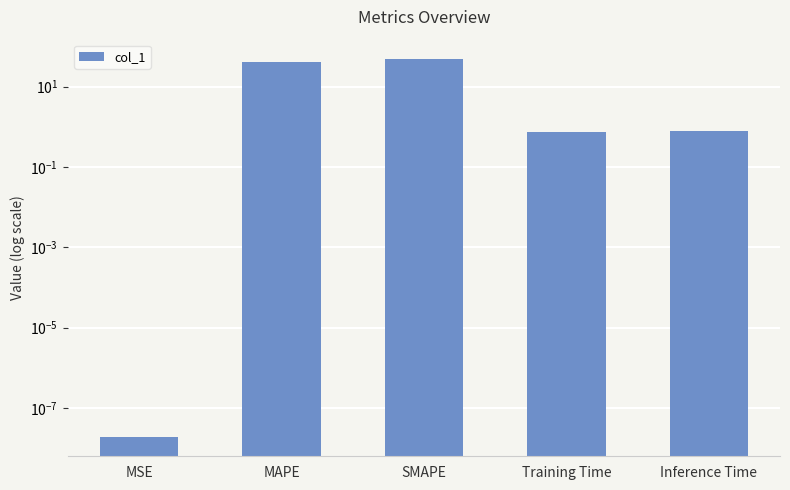

What is the change in value from MAPE to SMAPE?

+10.0